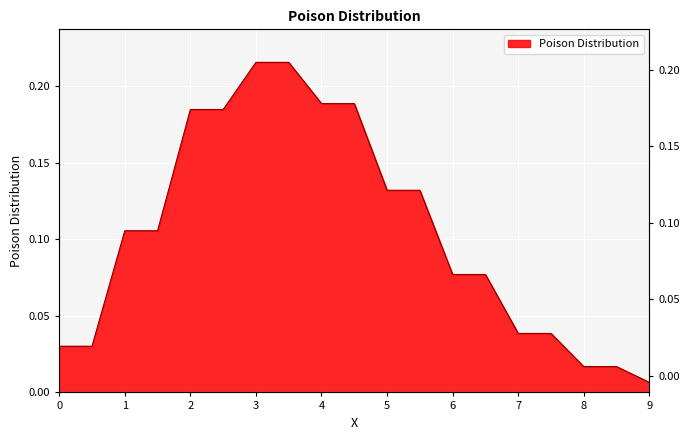

Between 6.0 and 7.5, which is larger?

6.0